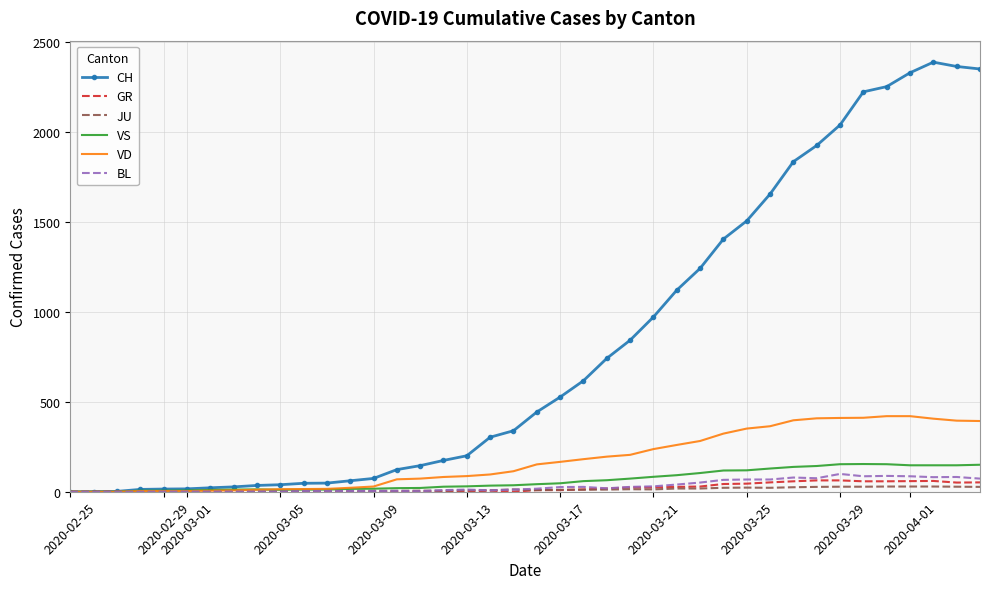

Rank the series by their maximum value, from highest to lowest.

CH, VD, VS, BL, GR, JU